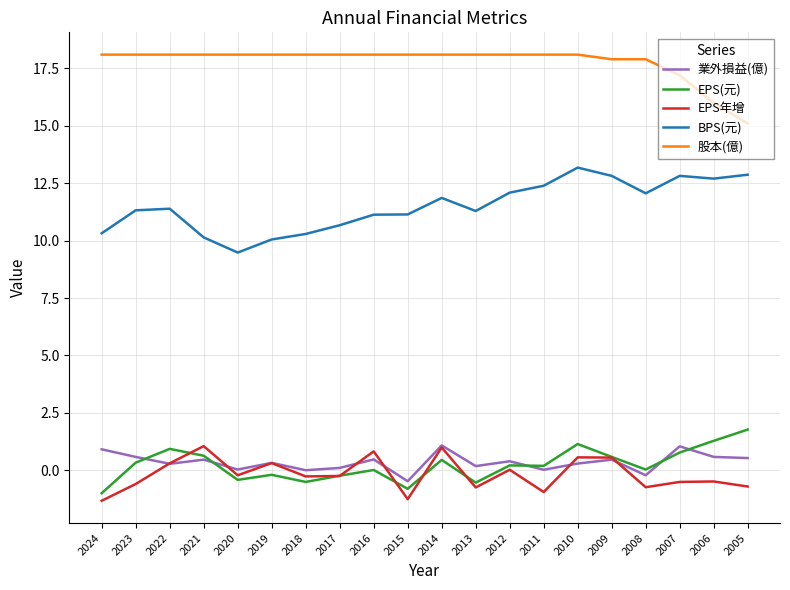

Between which two adjacent categories do EPS(元) and EPS年增 first intersect?

2022 and 2021